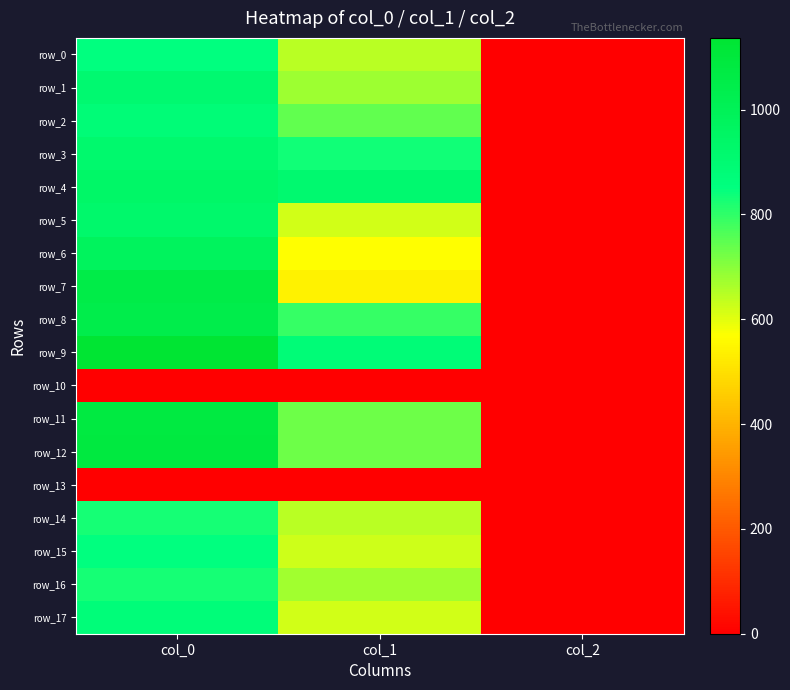

What is the greatest value displayed?

1136.7